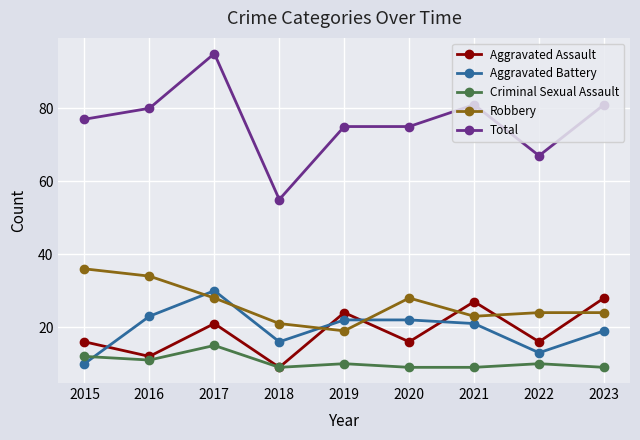

How many lines are shown in the chart?

5